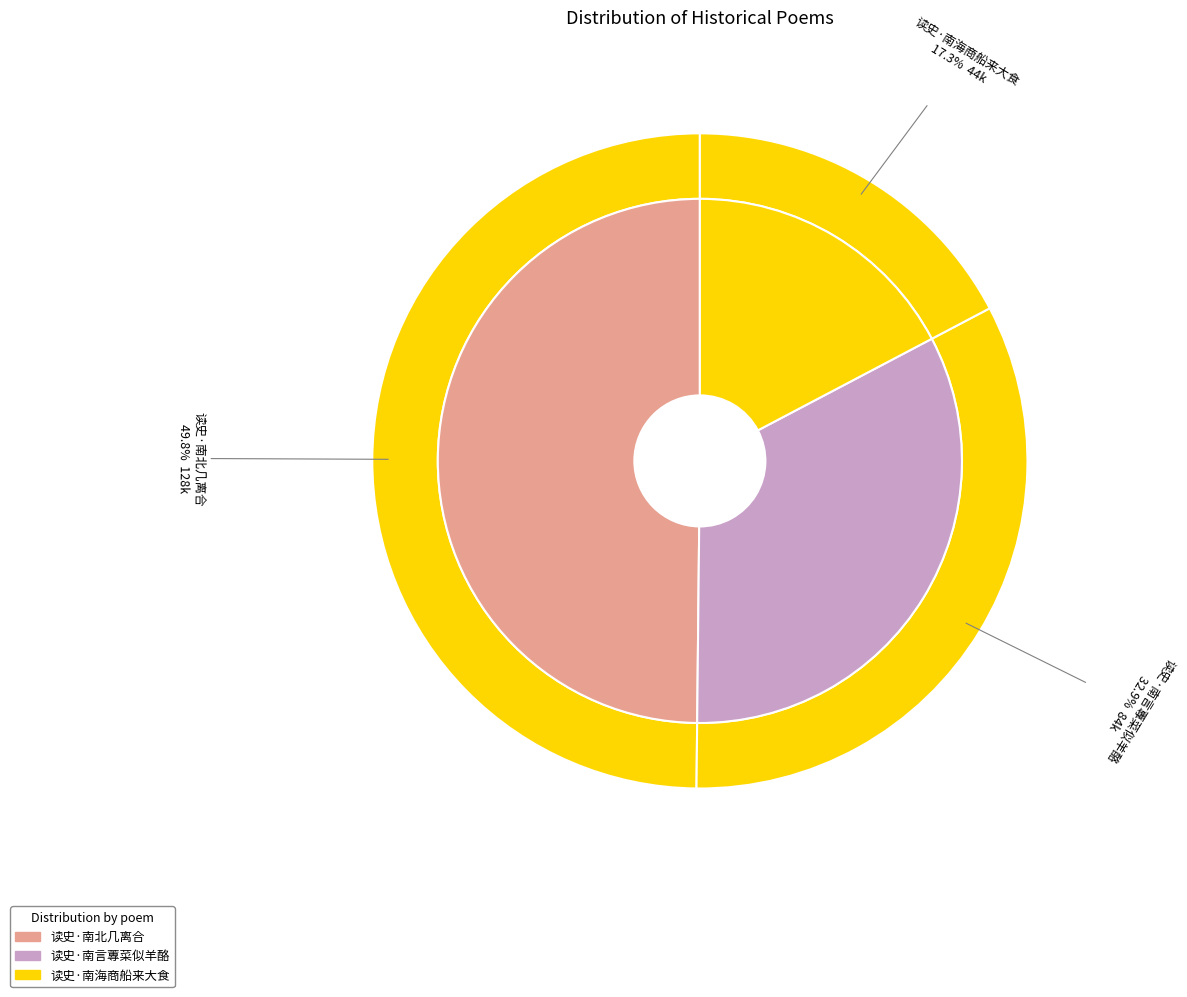

To the nearest percent, what percentage of the pie is 读史·南言蓴菜似羊酪?

33%